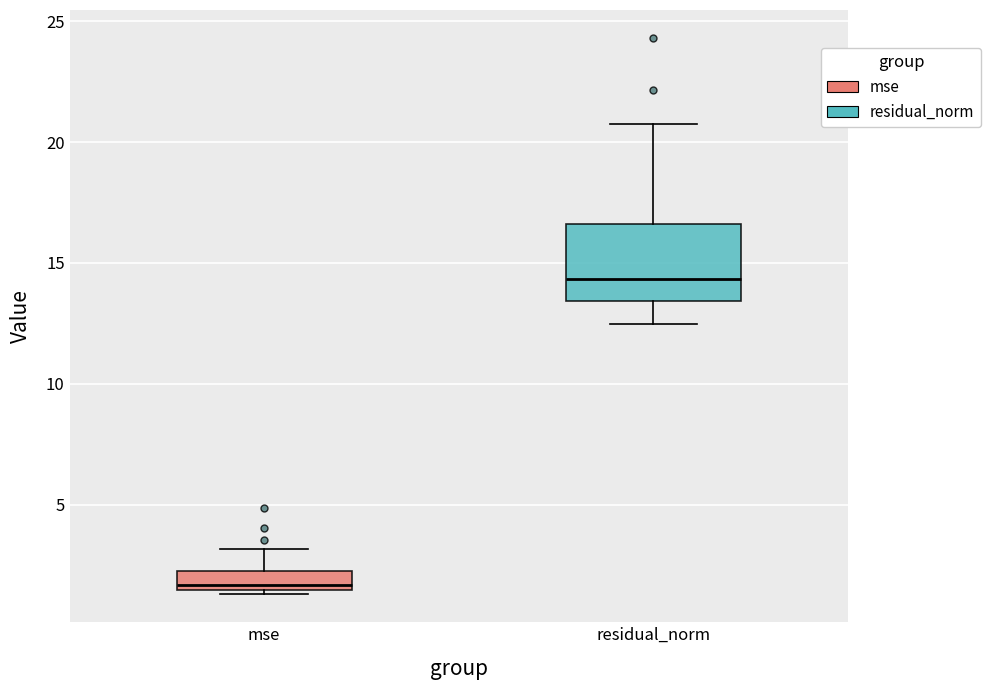

Which box's median line is the lowest?

mse